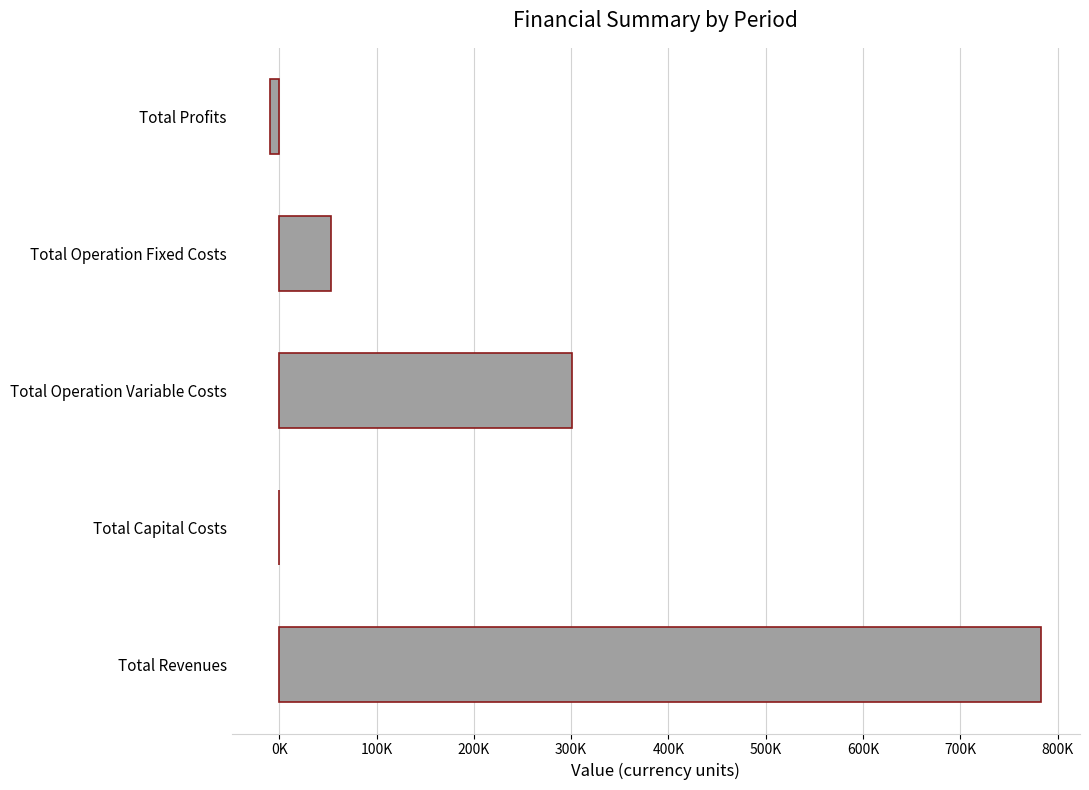

What is the difference between the maximum and minimum values?

792680.5